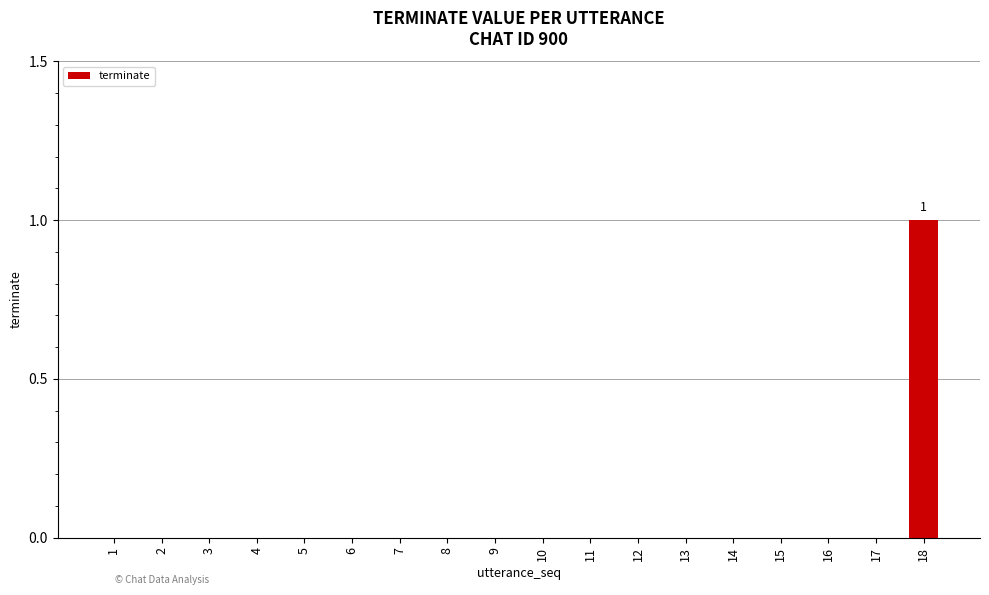

What is the sum of all values?

1